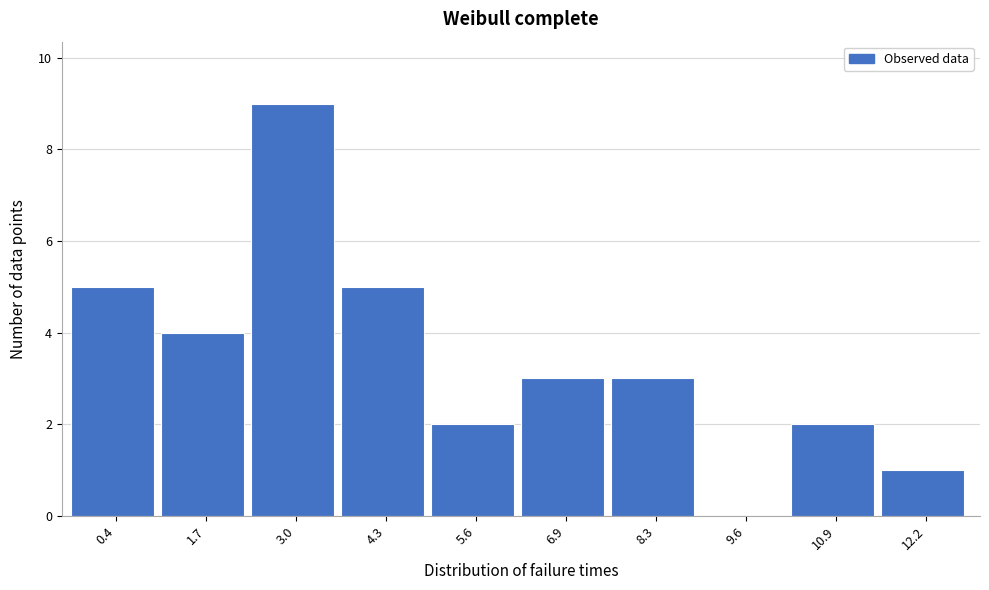

Reading left to right, what are all the values shown in this chart?

0.4=5	1.7=4	3.0=9	4.3=5	5.6=2	6.9=3	8.3=3	9.6=0	10.9=2	12.2=1